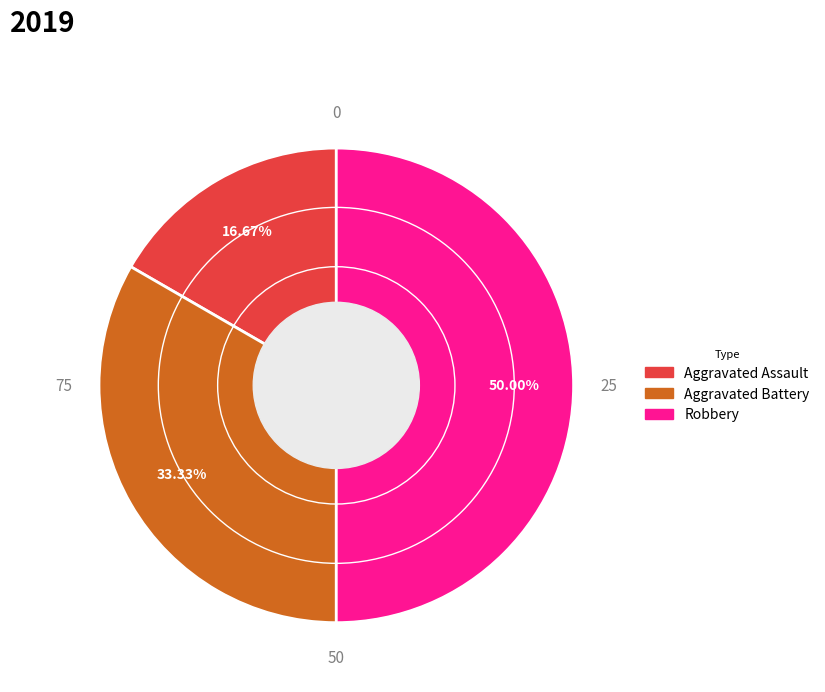

Is it true that Aggravated Assault is 26% of the pie?

False